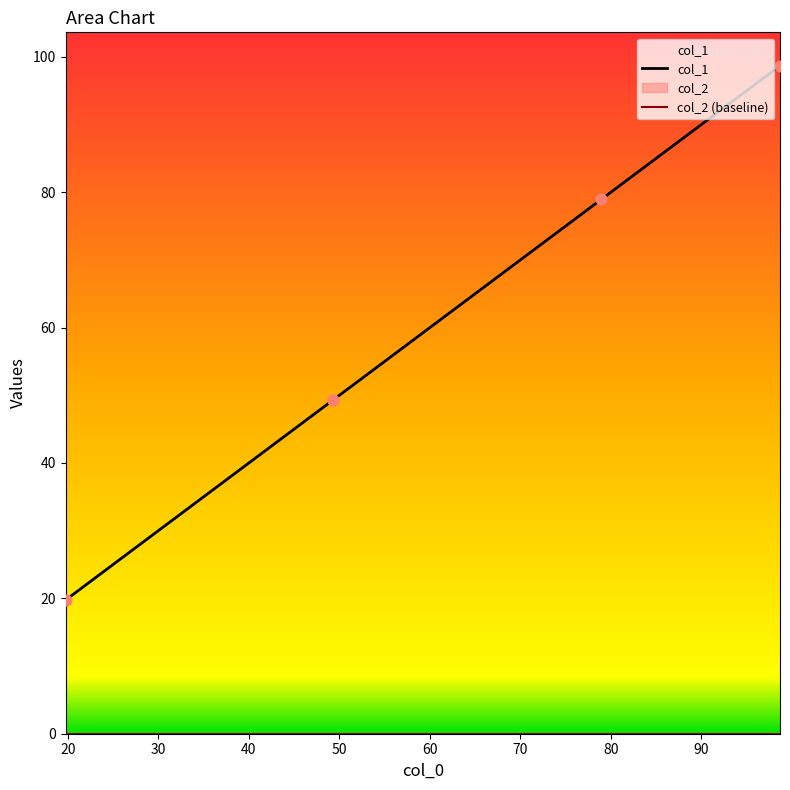

What is the change in value from 19.738951111606855 to 49.34583166787946?

+29.6